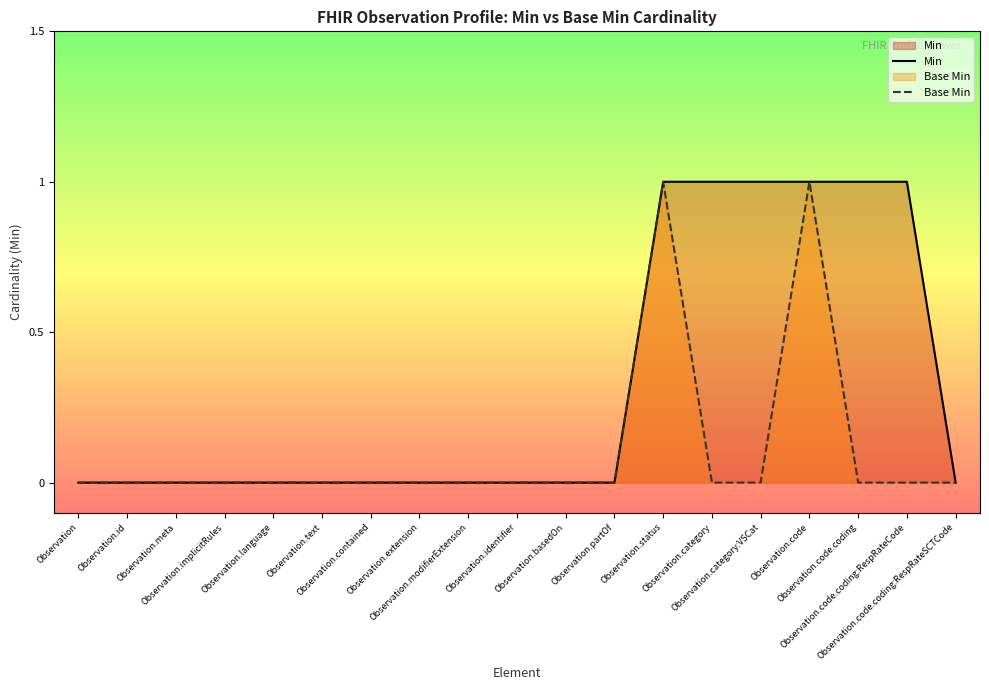

Rank the series by their average value, from lowest to highest.

Base Min, Min